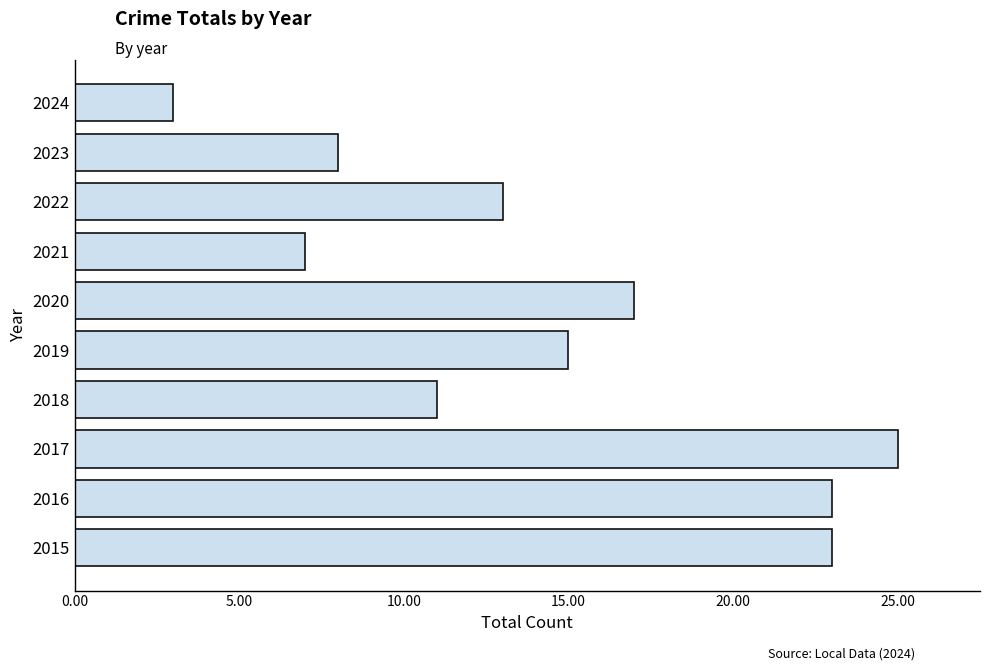

What is the difference between the maximum and minimum values?

22